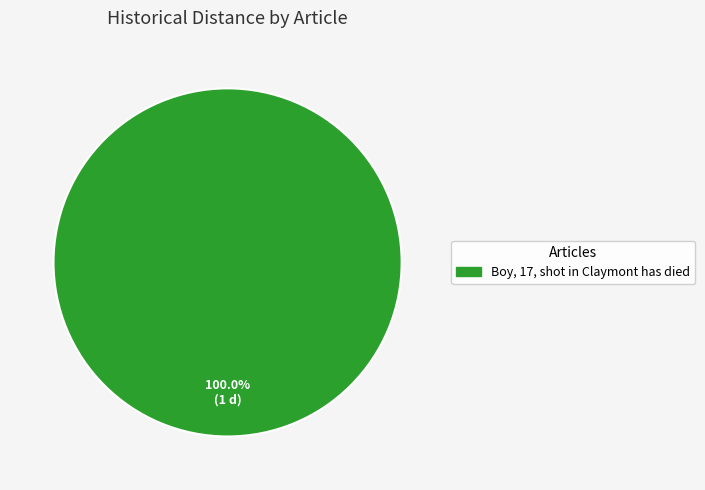

Is there any slice that represents more than half of the pie?

Yes